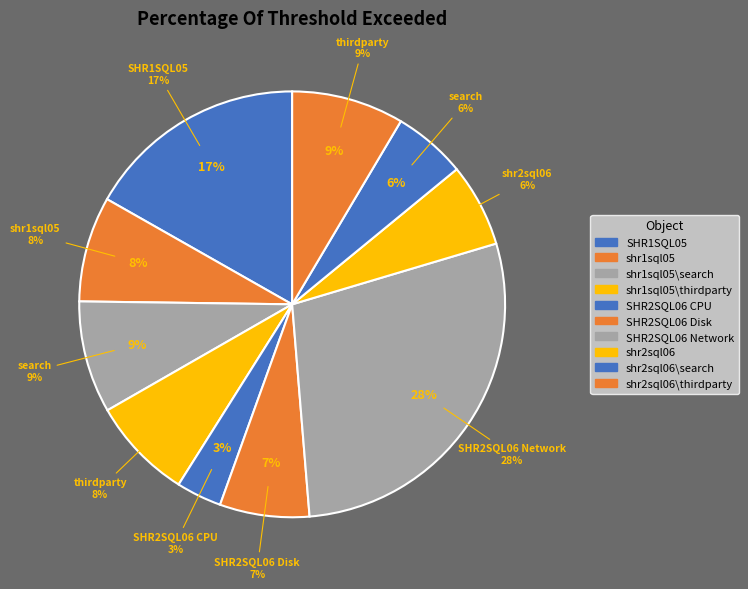

Does shr1sql05 represent more than half of the total?

No